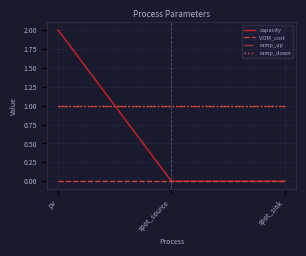

The ramp_up series shows 1 at pv. True or false?

True